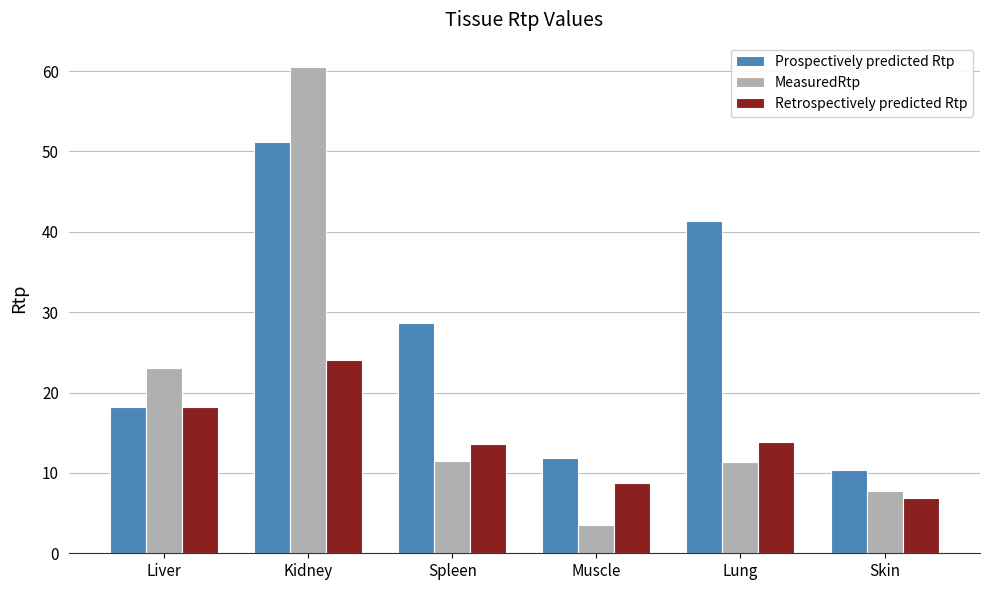

What is the difference between the second highest and minimum values in the Prospectively predicted Rtp series?

31.0